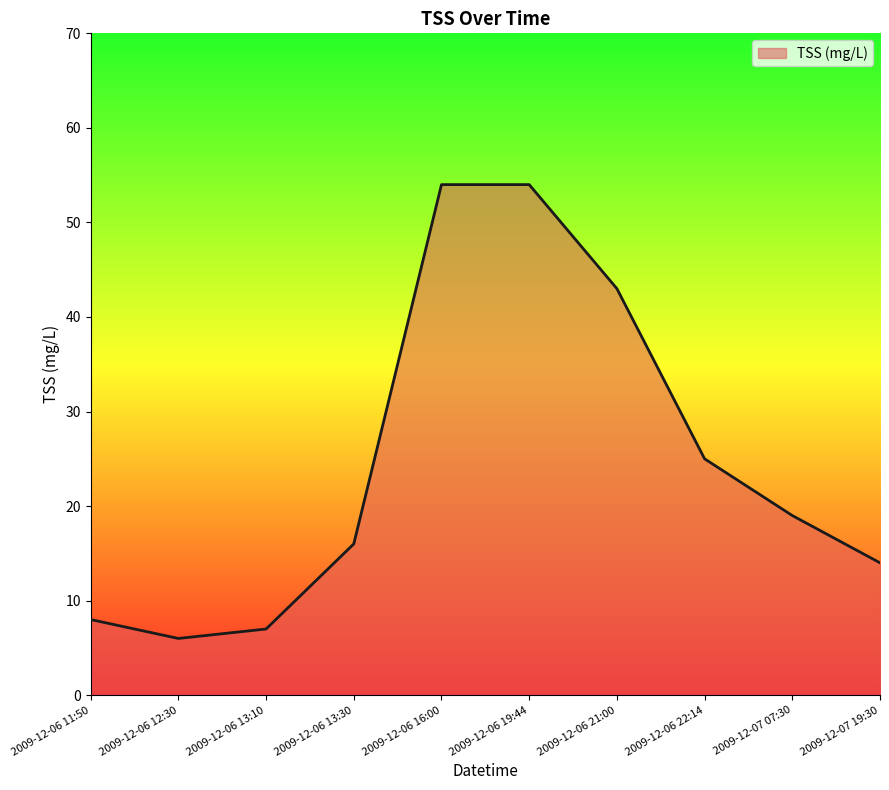

What is the smallest value displayed?

6